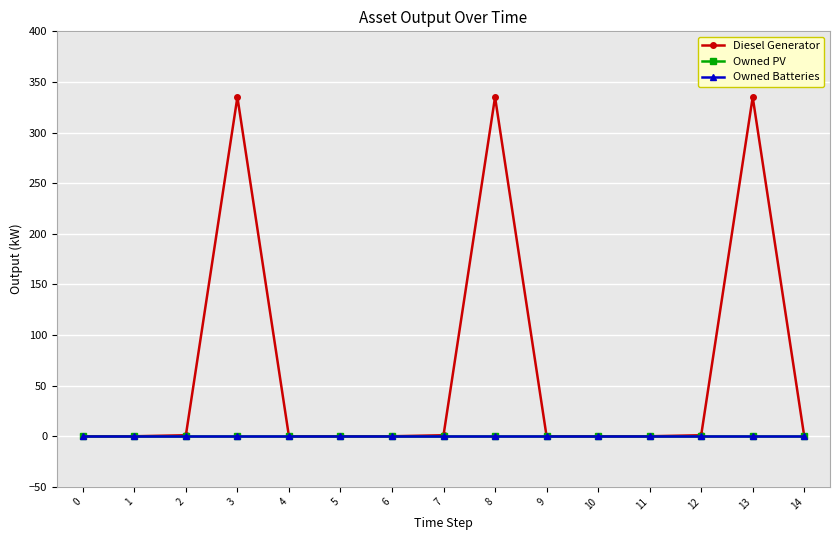

Is the value of Owned Batteries at 2 greater than the value of Owned PV at 5?

No